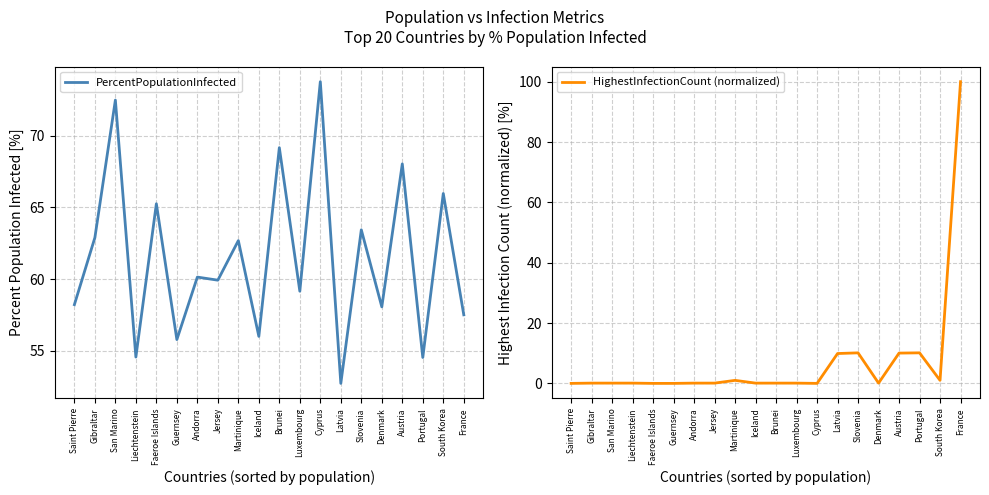

True or false: PercentPopulationInfected has more than 2 interior local peaks.

True